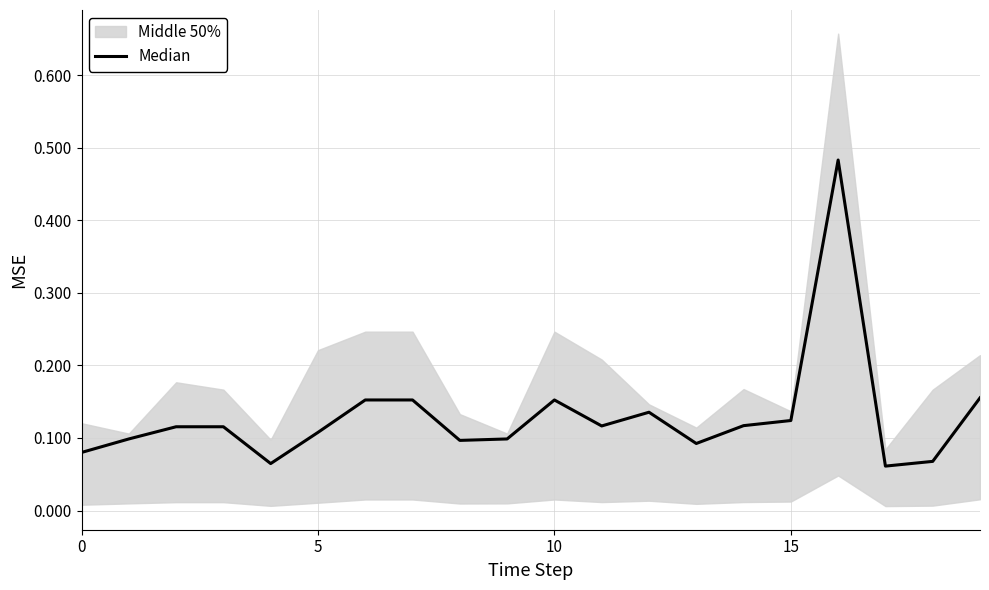

Where is the data nearest to the value 0?

17